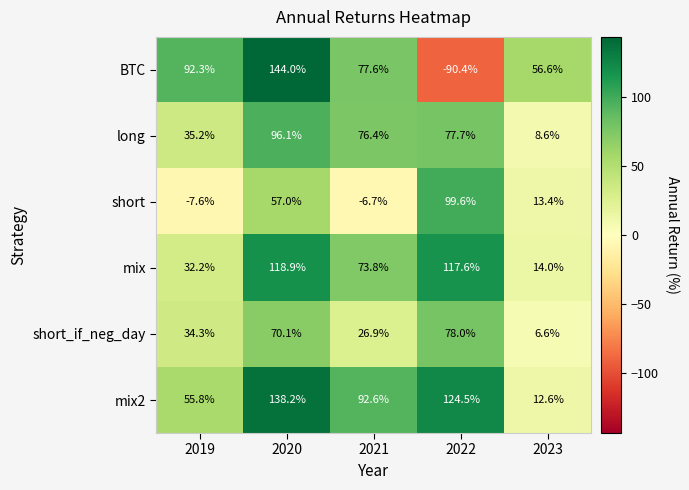

How many data points in mix are above 73?

3